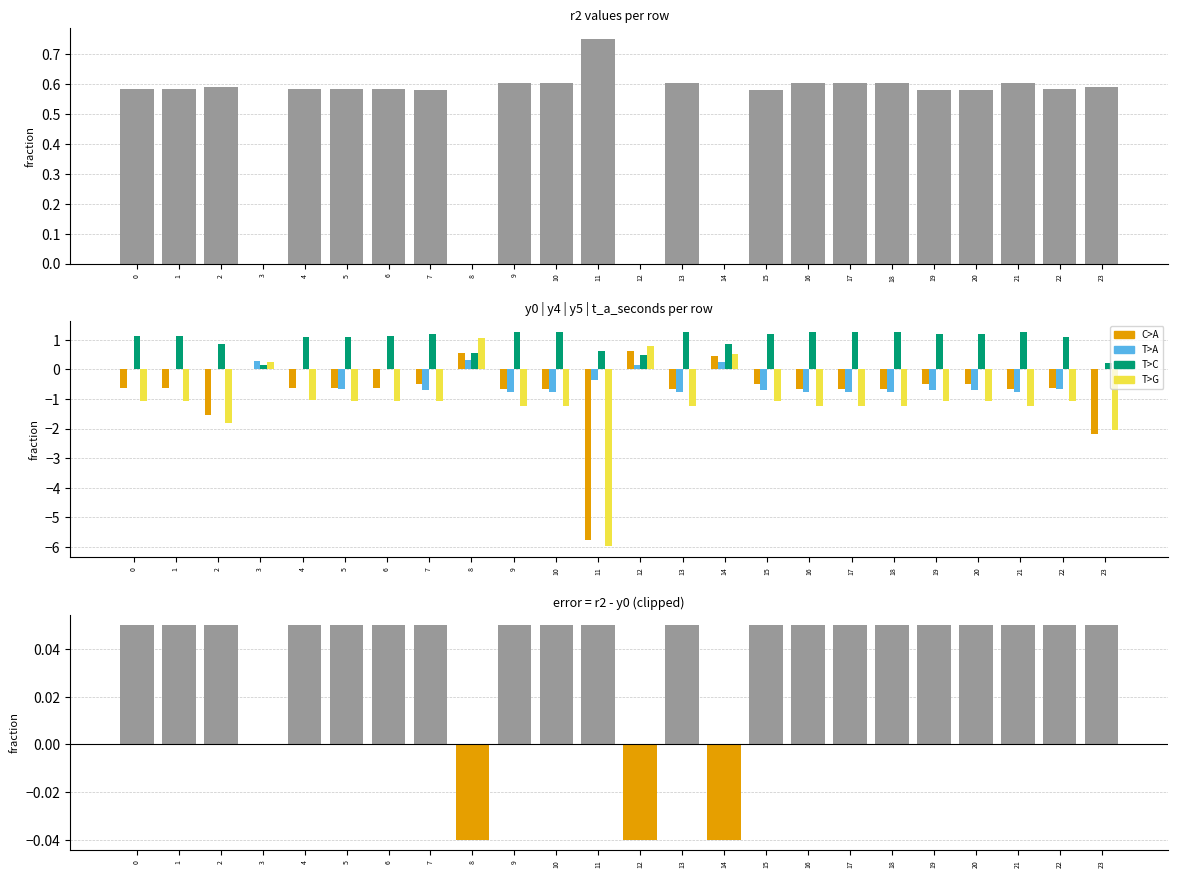

Which series has the largest total across all categories?

y5